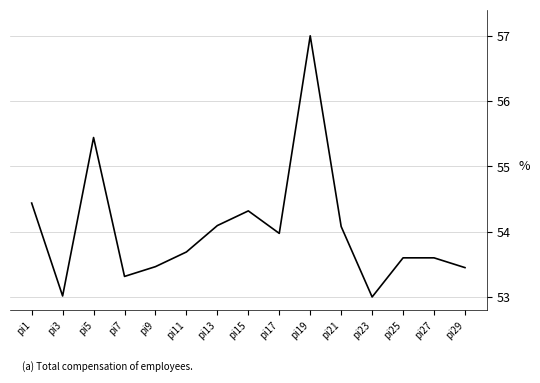

What is the smallest value displayed?

53.0